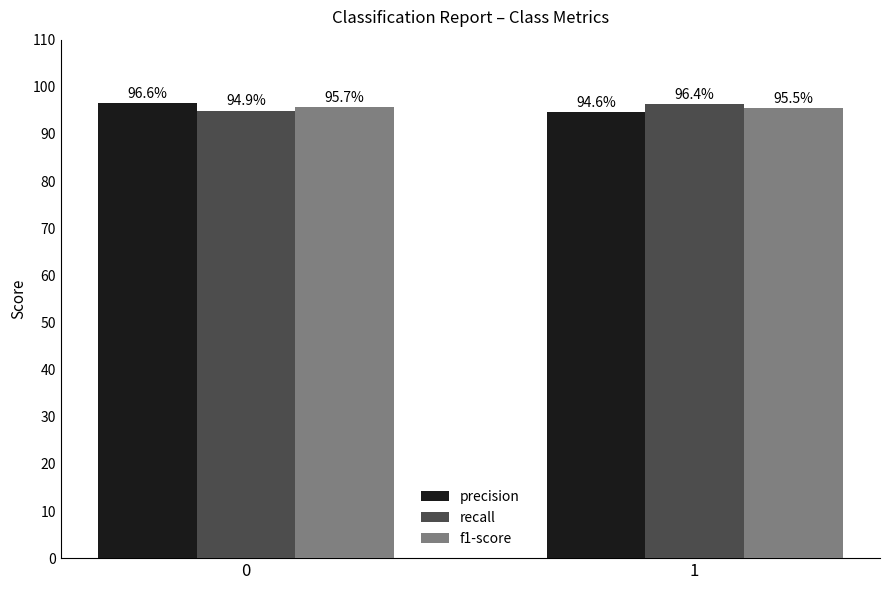

Count the number of data series in this chart.

3